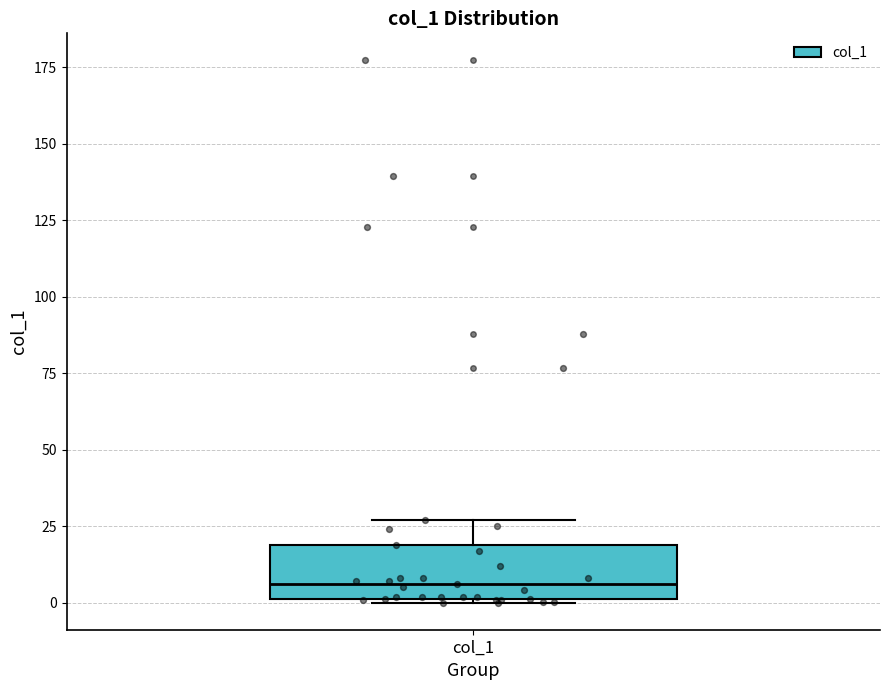

Where is the lower edge of the box for col_1 on the y-axis? The values are not printed on the chart, so give them approximately, as read against the axis.

0